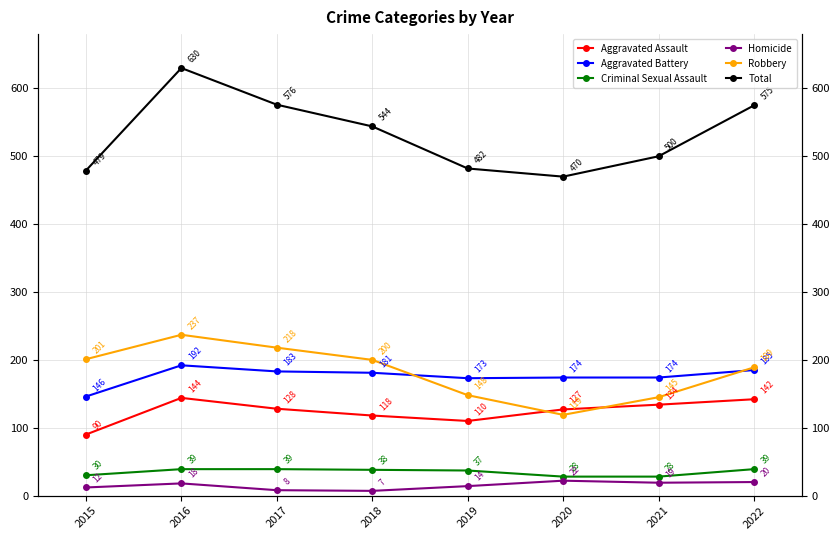

Rank the categories by Total value from highest to lowest.

2016, 2017, 2022, 2018, 2021, 2019, 2015, 2020